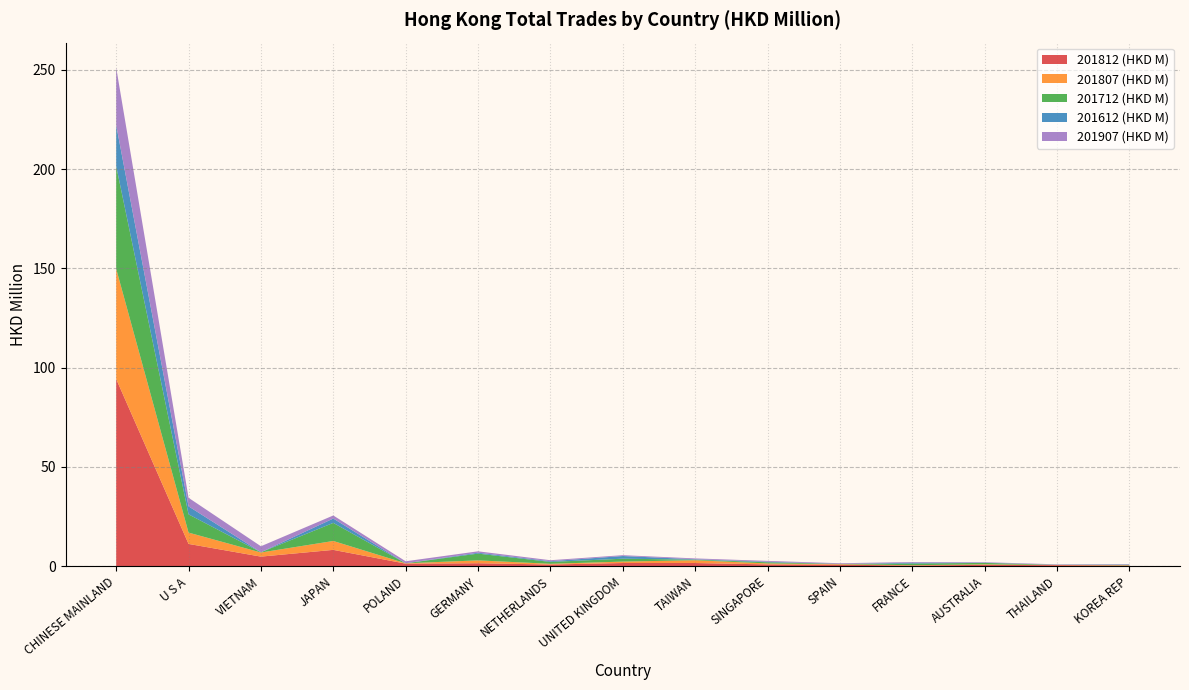

Reading left to right, transcribe all the data shown in this chart.

201812 (HKD M): CHINESE MAINLAND=94.3	U S A=11.2	VIETNAM=4.8	JAPAN=8.2	POLAND=1.3	GERMANY=1.5	NETHERLANDS=0.8	UNITED KINGDOM=1.6	TAIWAN=1.6	SINGAPORE=0.9	SPAIN=0.8	FRANCE=0.3	AUSTRALIA=0.7	THAILAND=0.5	KOREA REP=0.3
201807 (HKD M): CHINESE MAINLAND=55.5	U S A=5.7	VIETNAM=2.1	JAPAN=4.5	POLAND=0.2	GERMANY=1.4	NETHERLANDS=0.4	UNITED KINGDOM=0.7	TAIWAN=1.4	SINGAPORE=0.5	SPAIN=0.2	FRANCE=0.2	AUSTRALIA=0.3	THAILAND=0.1	KOREA REP=0.2
201712 (HKD M): CHINESE MAINLAND=51.8	U S A=9.2	VIETNAM=0.1	JAPAN=9.1	POLAND=0.0	GERMANY=3.4	NETHERLANDS=1.0	UNITED KINGDOM=1.5	TAIWAN=0.3	SINGAPORE=0.6	SPAIN=0.1	FRANCE=0.8	AUSTRALIA=0.7	THAILAND=0.1	KOREA REP=0.2
201612 (HKD M): CHINESE MAINLAND=20.6	U S A=4.0	VIETNAM=0.0	JAPAN=2.2	POLAND=0.0	GERMANY=0.5	NETHERLANDS=0.4	UNITED KINGDOM=1.3	TAIWAN=0.2	SINGAPORE=0.3	SPAIN=0.0	FRANCE=0.4	AUSTRALIA=0.1	THAILAND=0.1	KOREA REP=0.2
201907 (HKD M): CHINESE MAINLAND=29.0	U S A=4.3	VIETNAM=3.0	JAPAN=1.5	POLAND=1.0	GERMANY=0.7	NETHERLANDS=0.5	UNITED KINGDOM=0.4	TAIWAN=0.4	SINGAPORE=0.4	SPAIN=0.3	FRANCE=0.3	AUSTRALIA=0.2	THAILAND=0.2	KOREA REP=0.2